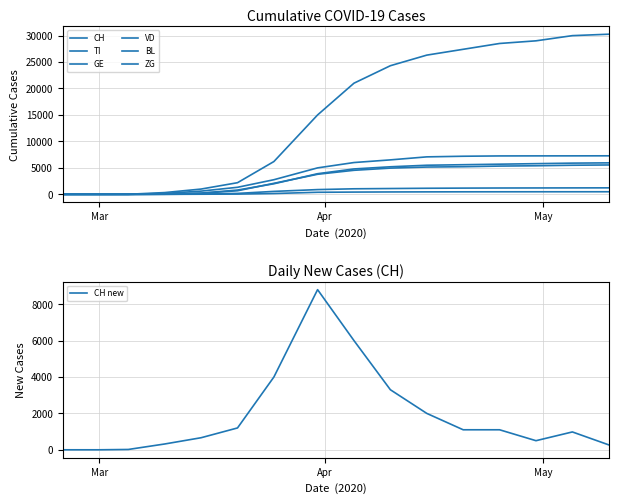

Where is CH nearest to the value 15125?

2020-03-31